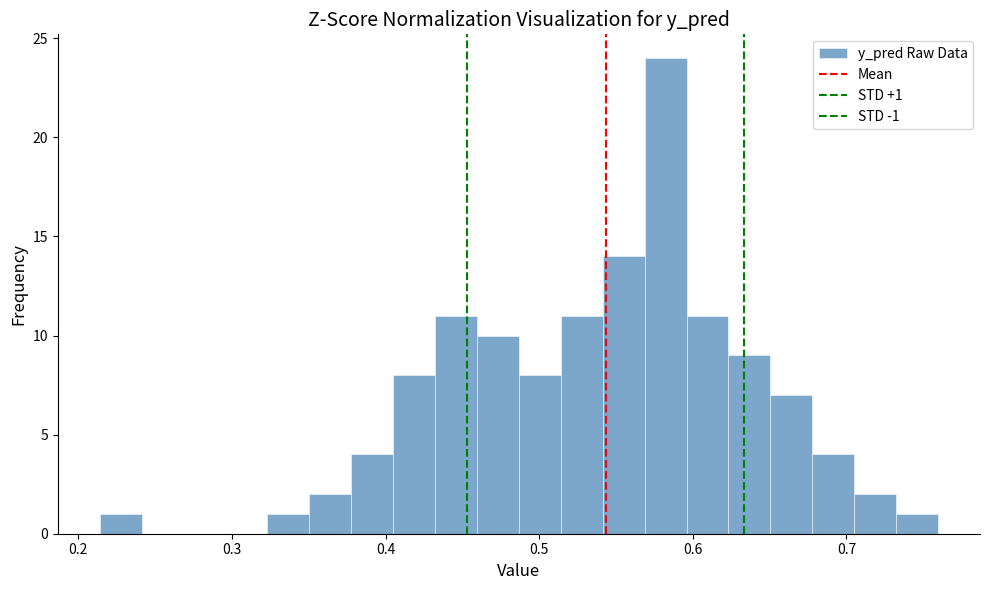

Read against the x-axis, roughly where is the centre of the tallest bar?

0.58